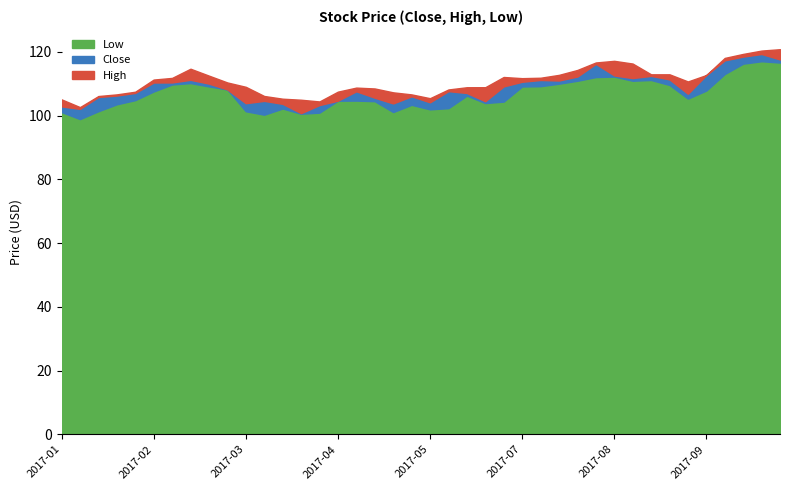

What are all the series names shown in the legend?

Low, Close, High